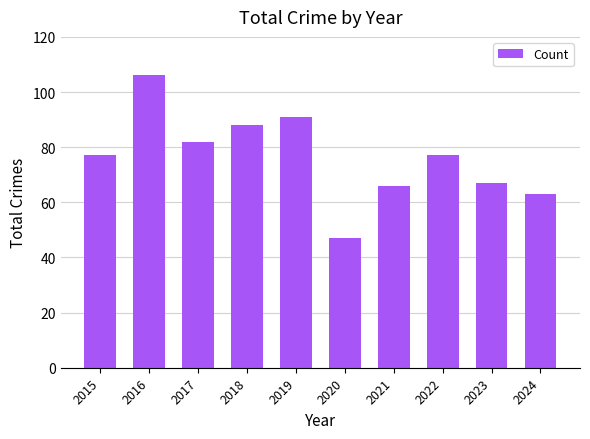

Which category has the lowest value across all series?

2020